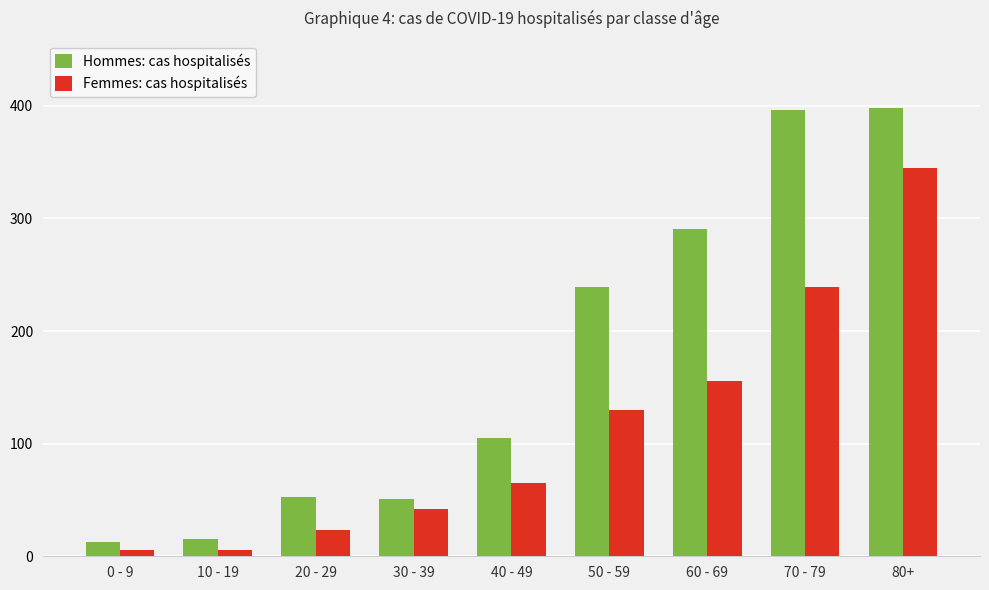

What is the label of the 5th bar from the left?

40 - 49